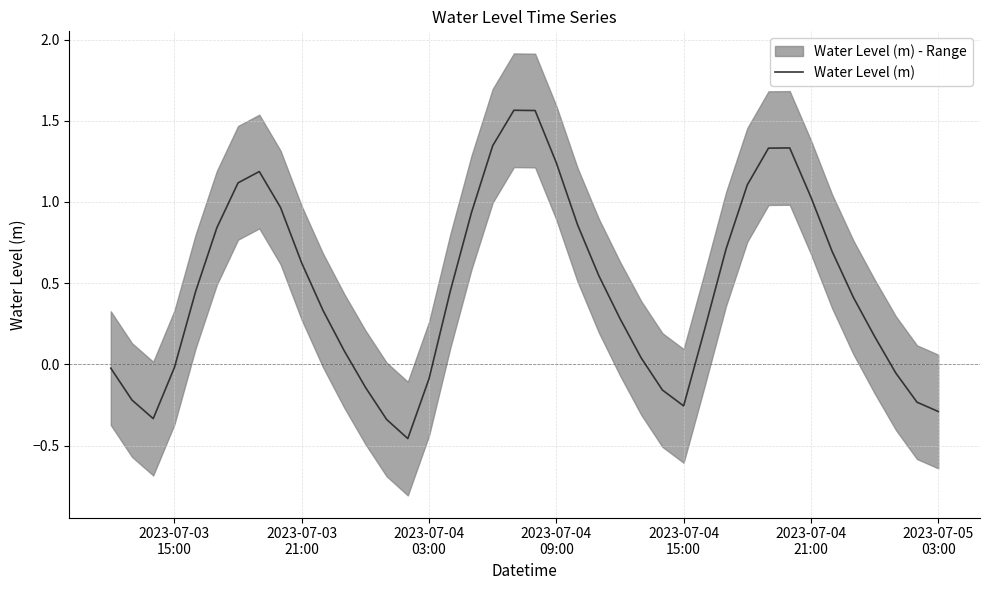

Reading right to left, extract all data points from this chart.

-0.3	-0.2	-0.1	0.2	0.4	0.7	1.0	1.3	1.3	1.1	0.7	0.2	-0.3	-0.2	0.0	0.3	0.5	0.9	1.2	1.6	1.6	1.3	0.9	0.4	-0.1	-0.5	-0.3	-0.1	0.1	0.3	0.6	1.0	1.2	1.1	0.8	0.4	-0.0	-0.3	-0.2	-0.0